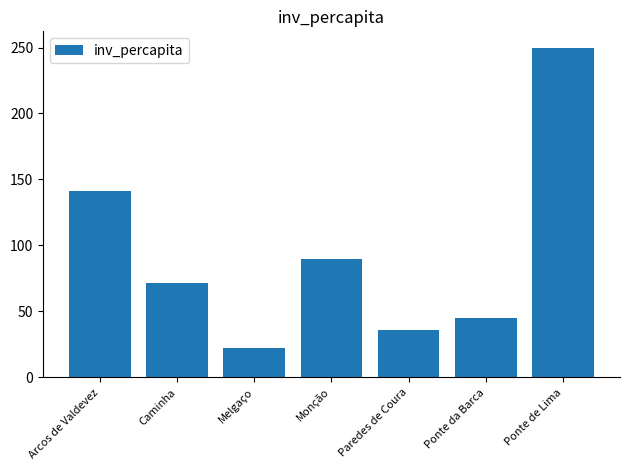

What is the greatest value displayed?

249.8